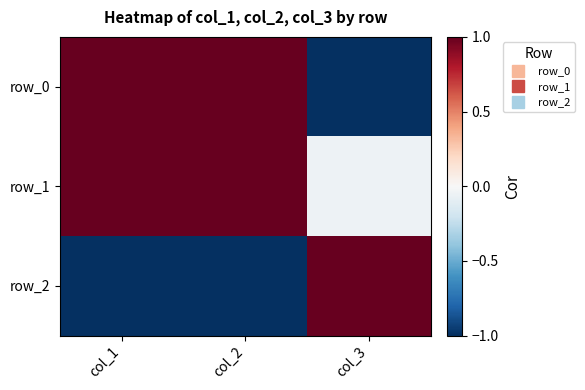

What is the difference between the highest and lowest values at col_3?

2.0